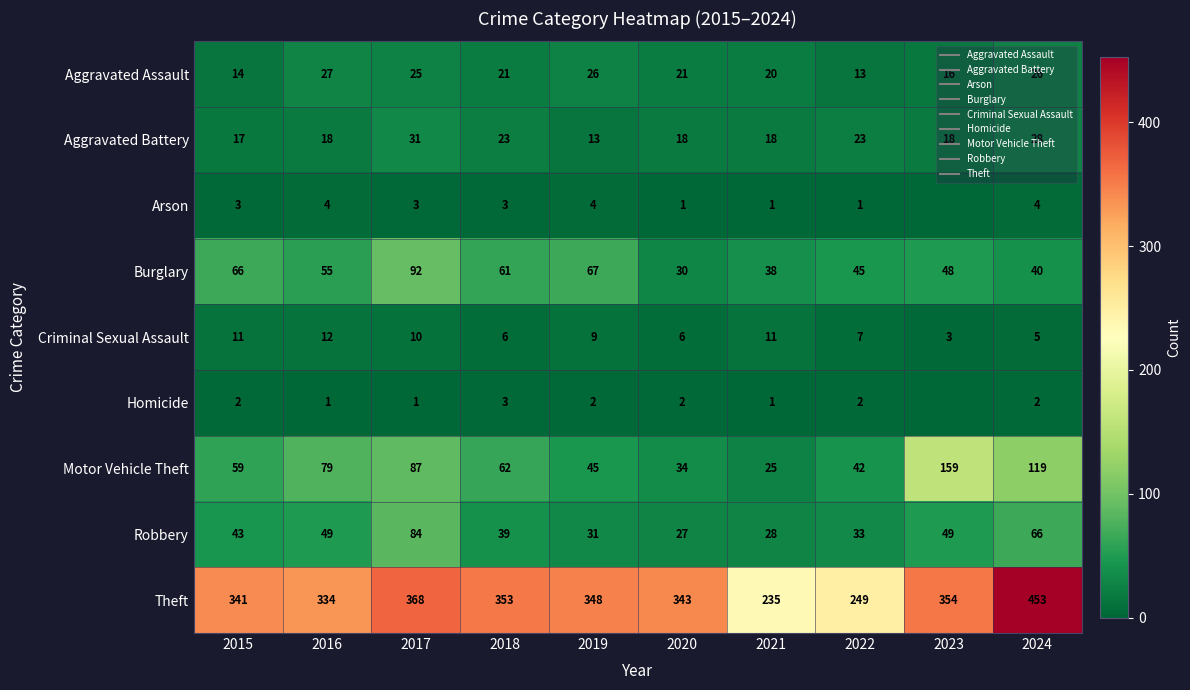

Is the value of Aggravated Battery at 2023 greater than the value of Motor Vehicle Theft at 2021?

No